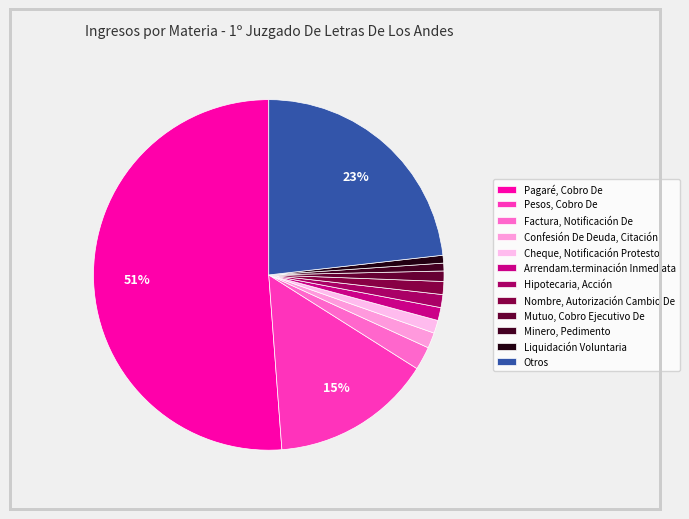

True or false: Otros accounts for 31% of the total.

False